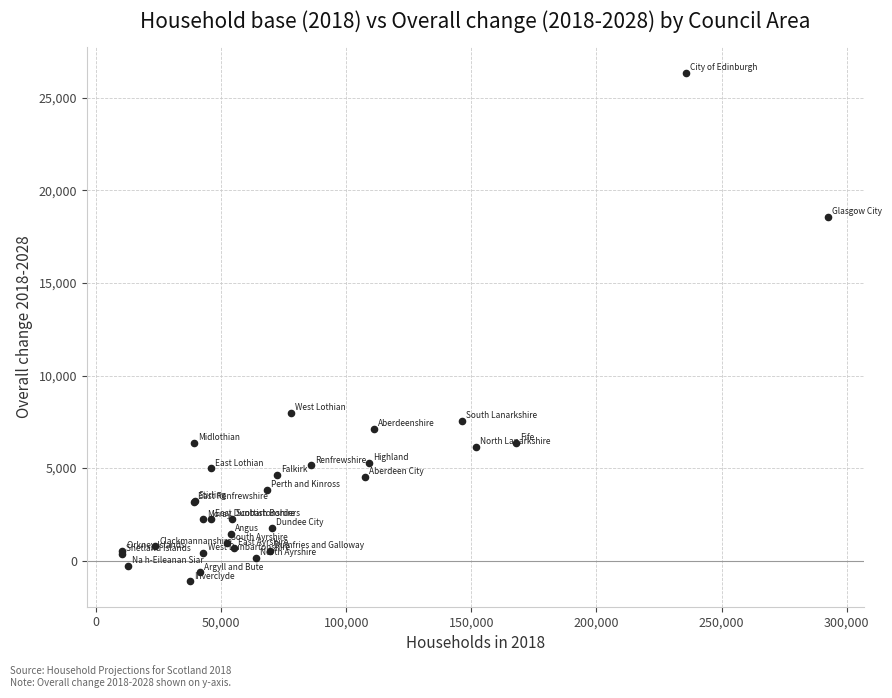

What Y value in the scatter plot is closest to 12629?

7976.9